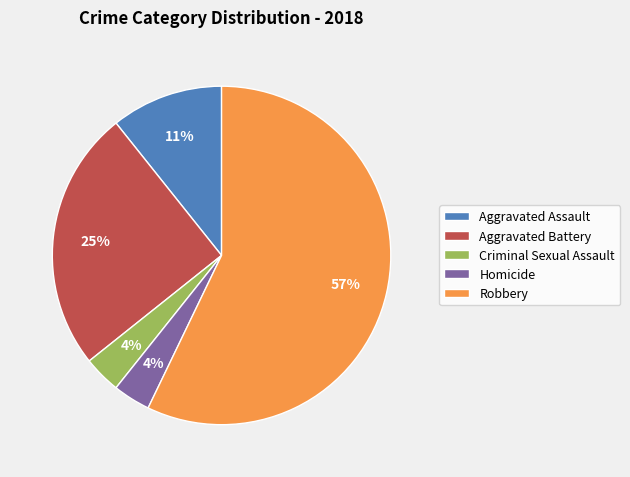

How many slices are in this pie chart?

5